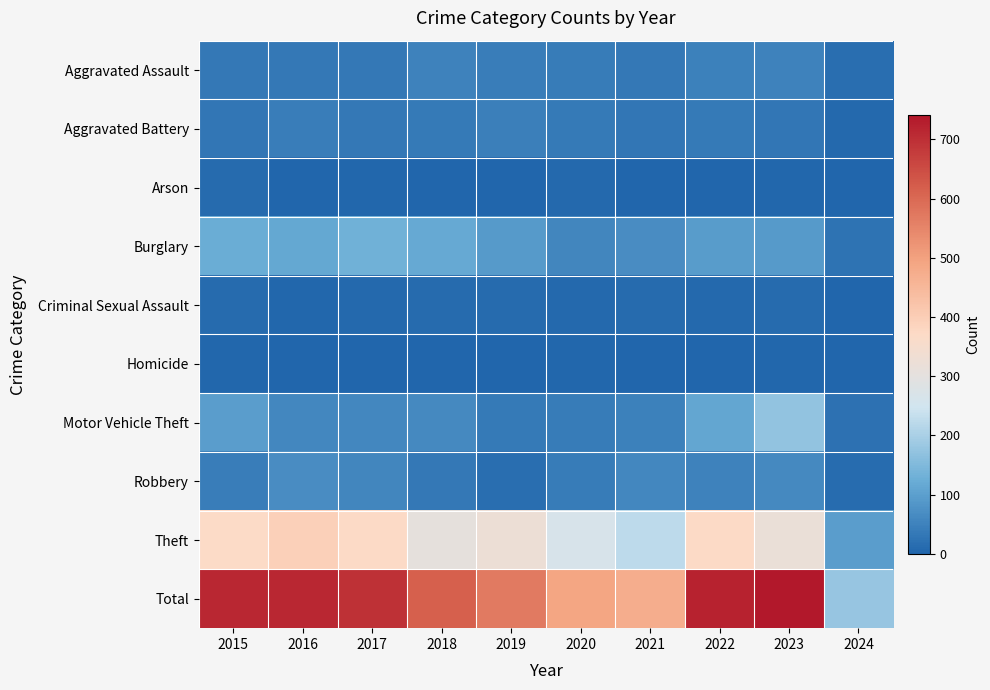

Reading left to right, list all the values displayed in this chart.

Aggravated Assault: 2015=32	2016=32	2017=32	2018=50	2019=43	2020=39	2021=32	2022=48	2023=50	2024=16
Aggravated Battery: 2015=31	2016=41	2017=32	2018=37	2019=44	2020=35	2021=31	2022=36	2023=30	2024=8
Arson: 2015=9	2016=1	2017=5	2018=2	2019=1	2020=6	2021=0	2022=2	2023=5	2024=0
Burglary: 2015=123	2016=113	2017=133	2018=117	2019=92	2020=55	2021=67	2022=95	2023=91	2024=24
Criminal Sexual Assault: 2015=9	2016=3	2017=7	2018=9	2019=11	2020=6	2021=10	2022=7	2023=9	2024=1
Homicide: 2015=3	2016=2	2017=2	2018=0	2019=0	2020=4	2021=2	2022=2	2023=3	2024=0
Motor Vehicle Theft: 2015=96	2016=59	2017=59	2018=63	2019=35	2020=40	2021=49	2022=110	2023=171	2024=21
Robbery: 2015=41	2016=69	2017=55	2018=33	2019=17	2020=40	2021=59	2022=50	2023=61	2024=13
Theft: 2015=369	2016=394	2017=372	2018=305	2019=325	2020=266	2021=224	2022=372	2023=321	2024=96
Total: 2015=713	2016=714	2017=697	2018=616	2019=568	2020=491	2021=474	2022=722	2023=741	2024=179